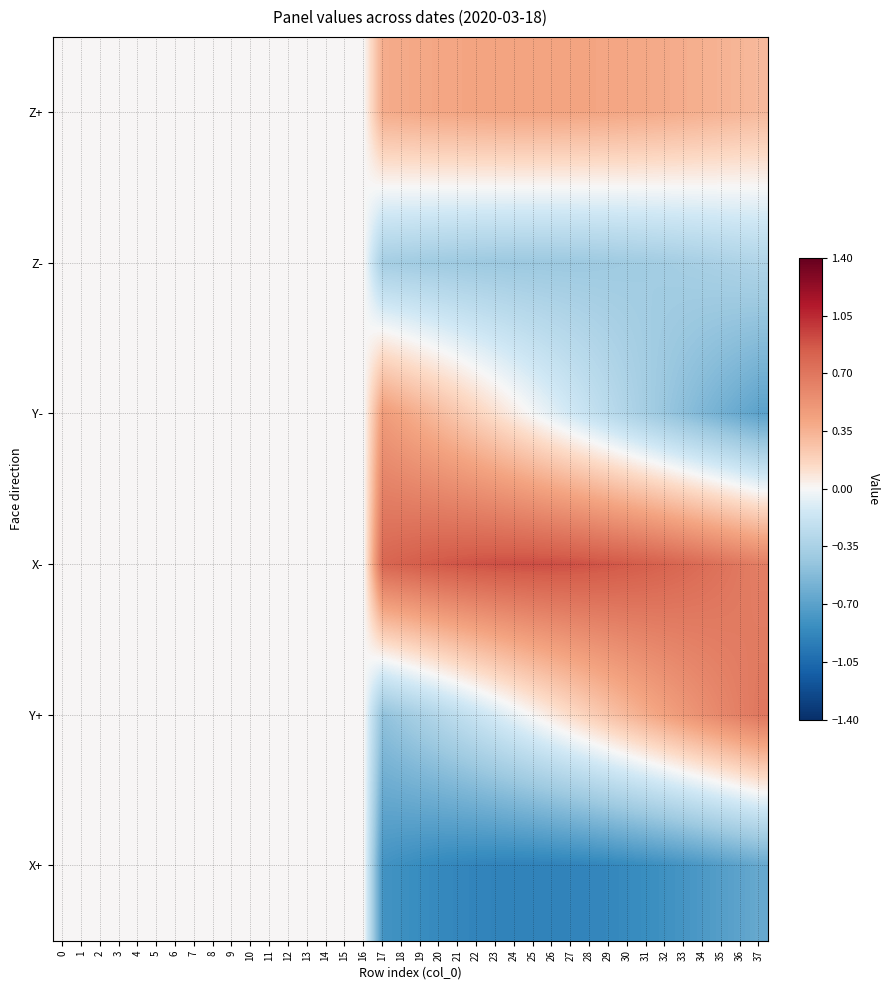

Reading right to left, list all the values displayed in this chart.

row_0: 37=0.3	36=0.3	35=0.3	34=0.4	33=0.4	32=0.4	31=0.4	30=0.4	29=0.4	28=0.4	27=0.4	26=0.4	25=0.4	24=0.4	23=0.4	22=0.4	21=0.4	20=0.4	19=0.4	18=0.4	17=0.4	16=0.0	15=0.0	14=0.0	13=0.0	12=0.0	11=0.0	10=0.0	9=0.0	8=0.0	7=0.0	6=0.0	5=0.0	4=0.0	3=0.0	2=0.0	1=0.0	0=0.0
row_1: 37=-0.3	36=-0.3	35=-0.3	34=-0.4	33=-0.4	32=-0.4	31=-0.4	30=-0.4	29=-0.4	28=-0.4	27=-0.4	26=-0.4	25=-0.4	24=-0.4	23=-0.4	22=-0.4	21=-0.4	20=-0.4	19=-0.4	18=-0.4	17=-0.4	16=0.0	15=0.0	14=0.0	13=0.0	12=0.0	11=0.0	10=0.0	9=0.0	8=0.0	7=0.0	6=0.0	5=0.0	4=0.0	3=0.0	2=0.0	1=0.0	0=0.0
row_2: 37=-0.7	36=-0.6	35=-0.6	34=-0.5	33=-0.5	32=-0.4	31=-0.4	30=-0.3	29=-0.3	28=-0.2	27=-0.1	26=-0.1	25=-0.0	24=0.0	23=0.1	22=0.2	21=0.2	20=0.3	19=0.4	18=0.4	17=0.5	16=0.0	15=0.0	14=0.0	13=0.0	12=0.0	11=0.0	10=0.0	9=0.0	8=0.0	7=0.0	6=0.0	5=0.0	4=0.0	3=0.0	2=0.0	1=0.0	0=0.0
row_3: 37=0.6	36=0.7	35=0.7	34=0.8	33=0.8	32=0.8	31=0.8	30=0.9	29=0.9	28=0.9	27=0.9	26=0.9	25=0.9	24=0.9	23=0.9	22=0.9	21=0.9	20=0.9	19=0.8	18=0.8	17=0.8	16=0.0	15=0.0	14=0.0	13=0.0	12=0.0	11=0.0	10=0.0	9=0.0	8=0.0	7=0.0	6=0.0	5=0.0	4=0.0	3=0.0	2=0.0	1=0.0	0=0.0
row_4: 37=0.7	36=0.6	35=0.6	34=0.5	33=0.5	32=0.4	31=0.4	30=0.3	29=0.3	28=0.2	27=0.1	26=0.1	25=0.0	24=-0.0	23=-0.1	22=-0.2	21=-0.2	20=-0.3	19=-0.4	18=-0.4	17=-0.5	16=0.0	15=0.0	14=0.0	13=0.0	12=0.0	11=0.0	10=0.0	9=0.0	8=0.0	7=0.0	6=0.0	5=0.0	4=0.0	3=0.0	2=0.0	1=0.0	0=0.0
row_5: 37=-0.6	36=-0.7	35=-0.7	34=-0.8	33=-0.8	32=-0.8	31=-0.8	30=-0.9	29=-0.9	28=-0.9	27=-0.9	26=-0.9	25=-0.9	24=-0.9	23=-0.9	22=-0.9	21=-0.9	20=-0.9	19=-0.8	18=-0.8	17=-0.8	16=0.0	15=0.0	14=0.0	13=0.0	12=0.0	11=0.0	10=0.0	9=0.0	8=0.0	7=0.0	6=0.0	5=0.0	4=0.0	3=0.0	2=0.0	1=0.0	0=0.0